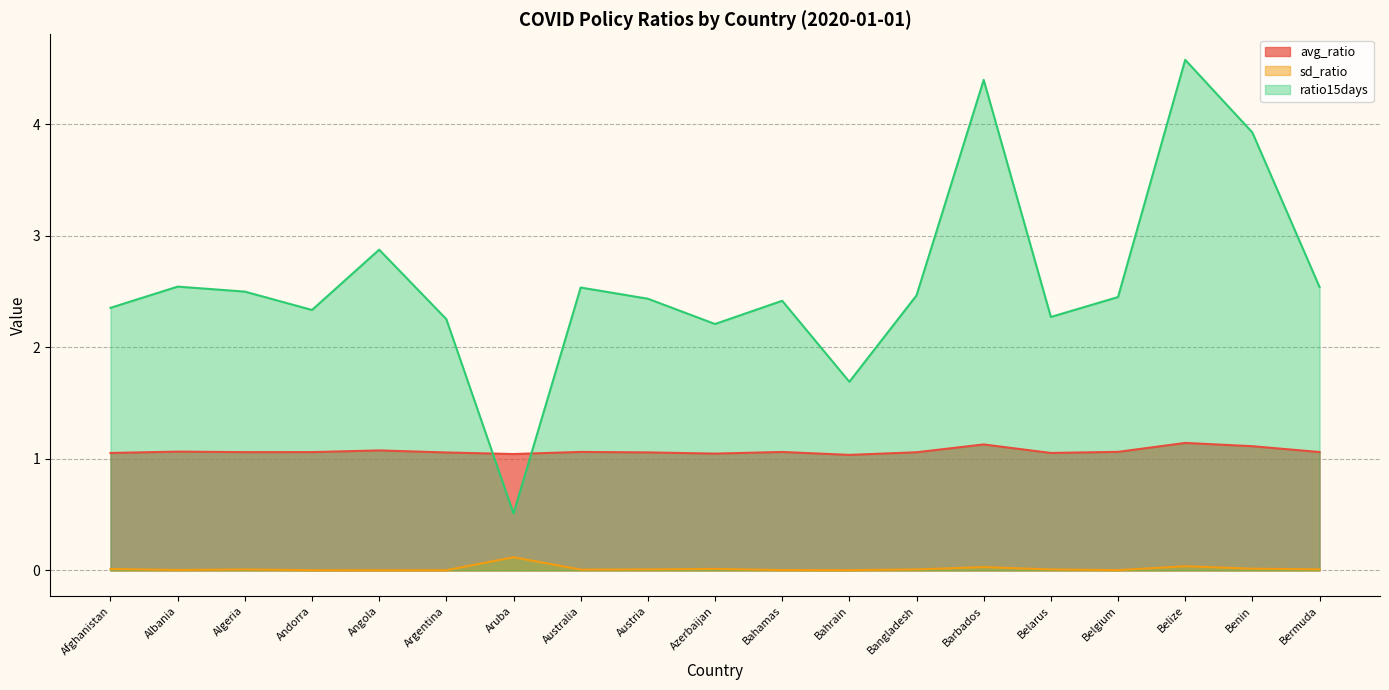

What value does the ratio15days series have at Belgium?

2.5